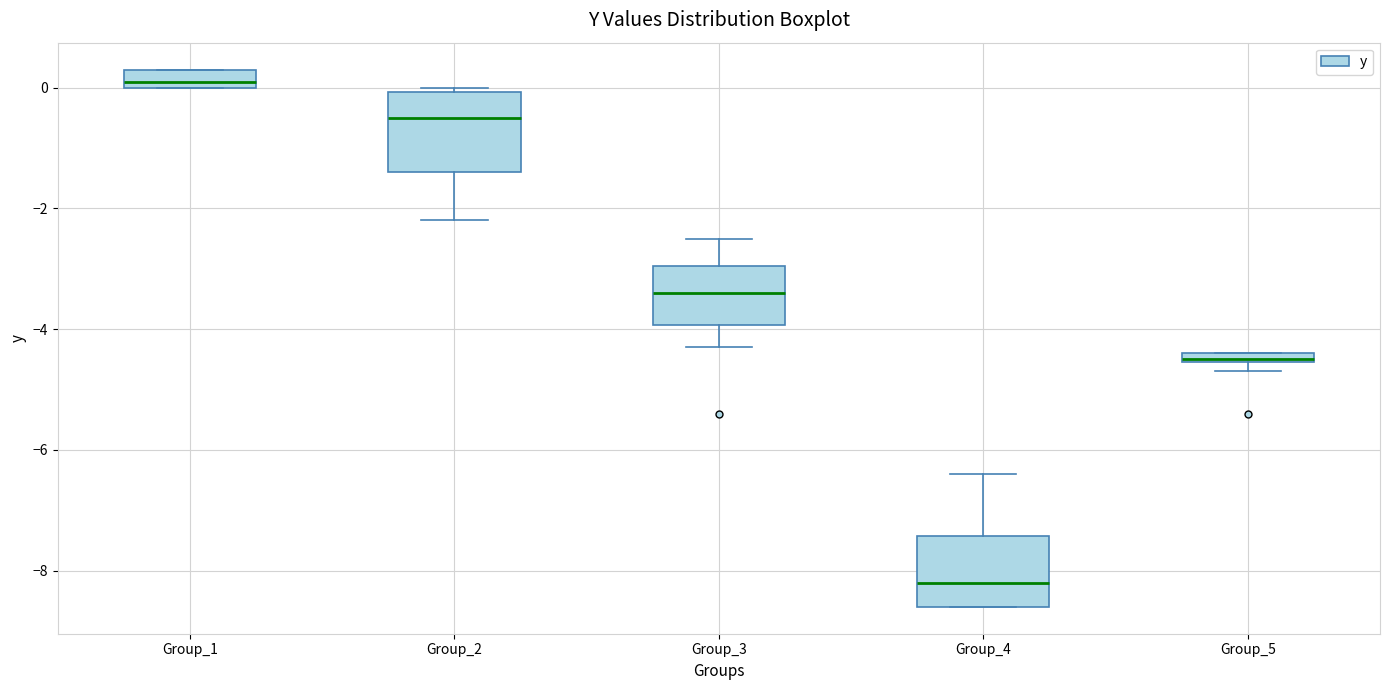

Which box's median line is the highest?

Group_1